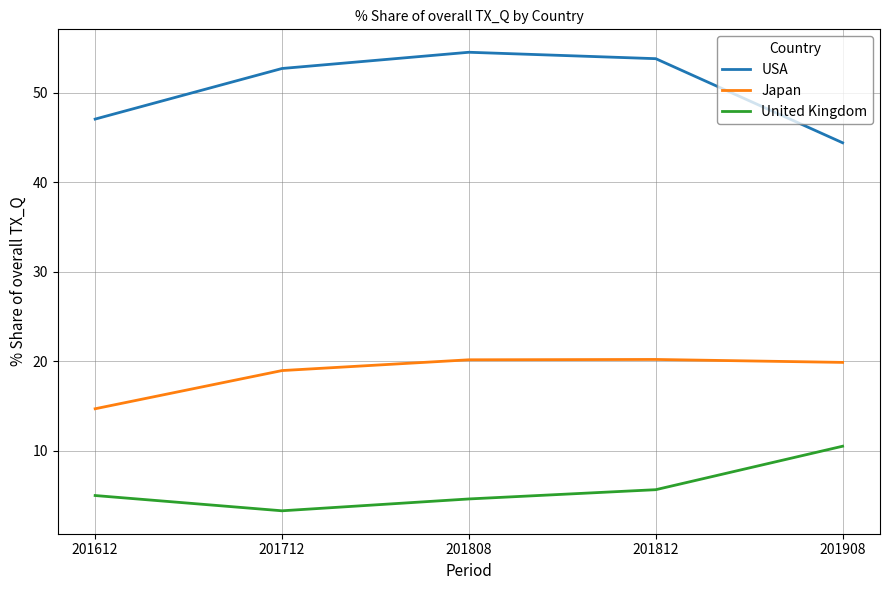

True or false: Japan has a value of 19.9 at 201908.

True